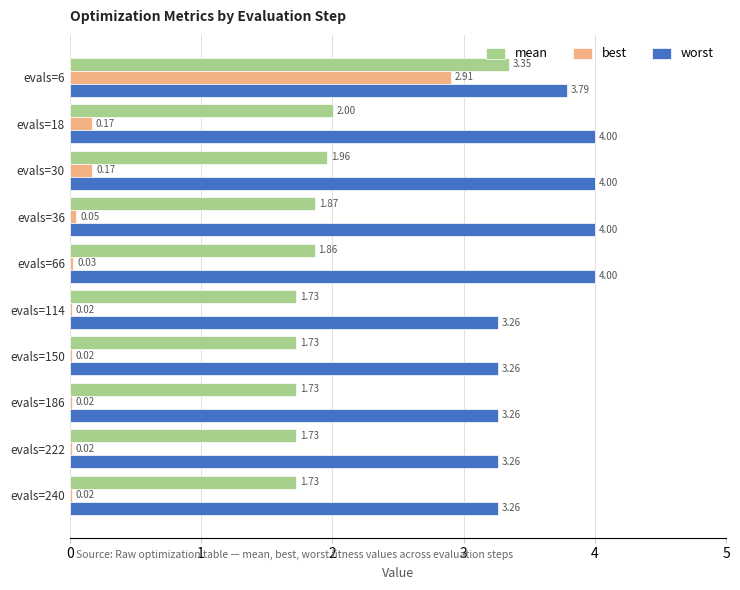

How many distinct data groups are displayed?

3